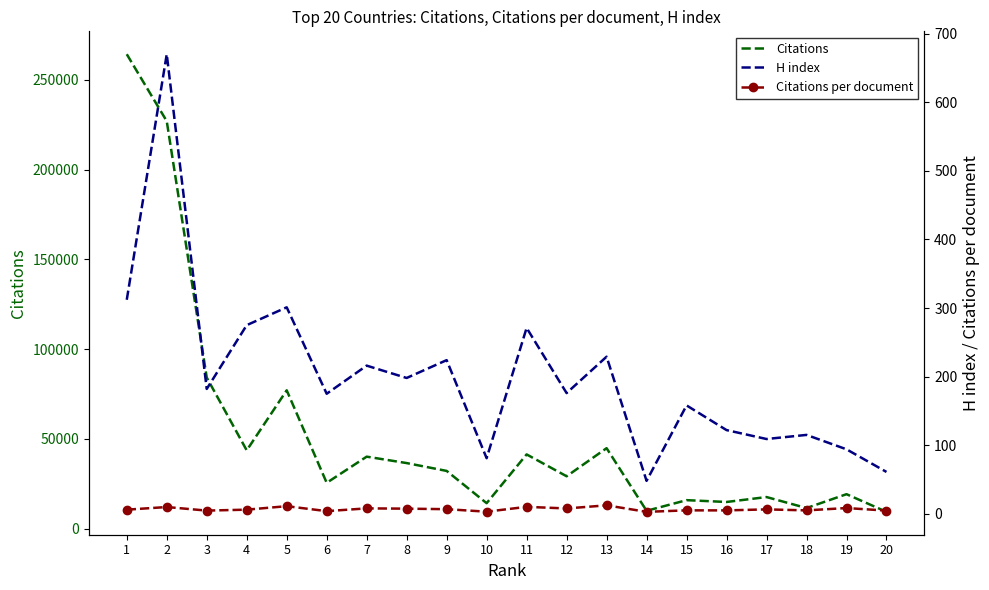

Which series changed the most between 6 and 18?

Citations